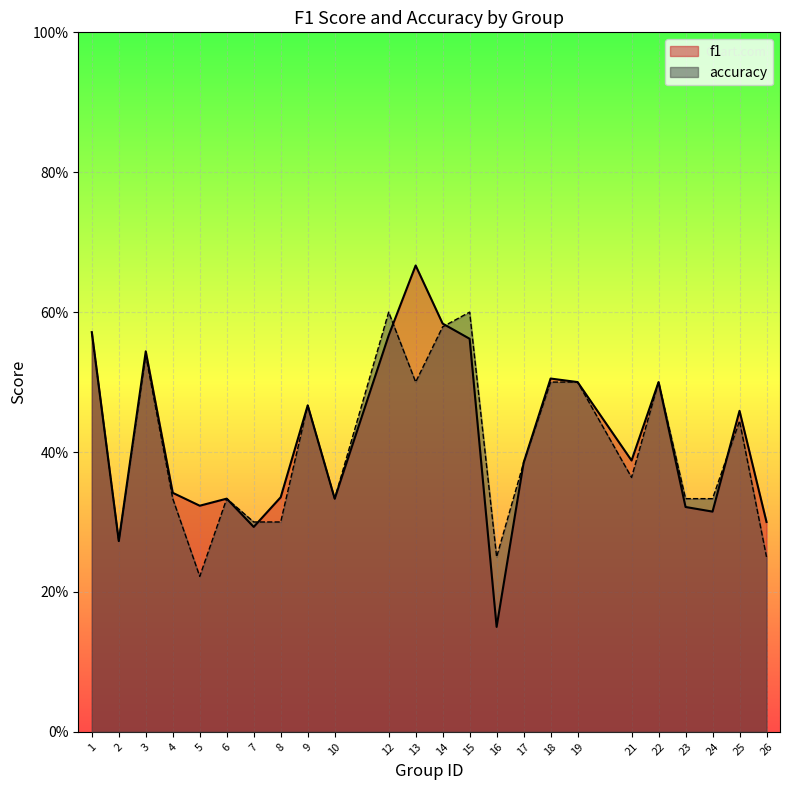

How many accuracy values are between 0 and 1?

24